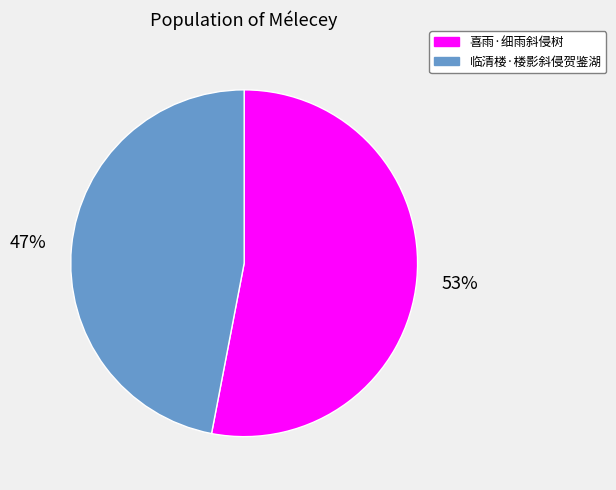

Does any single category account for the majority?

Yes